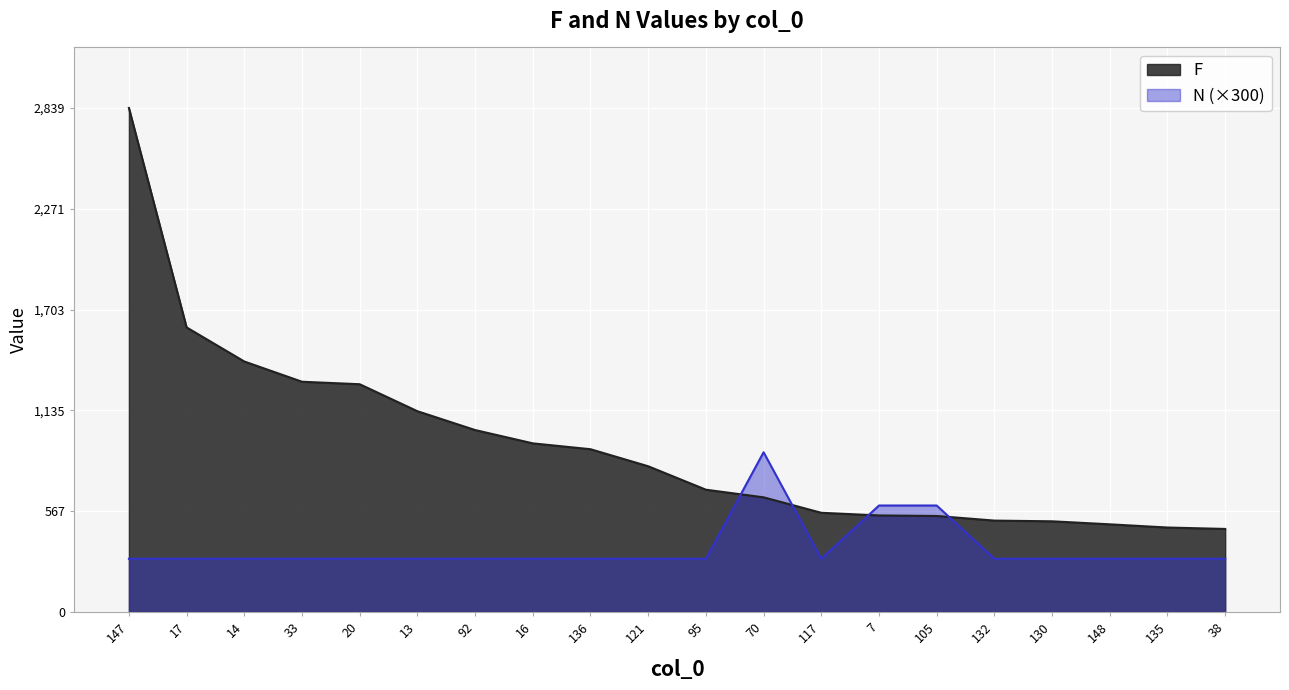

At which category does the chart reach its minimum across all series?

147